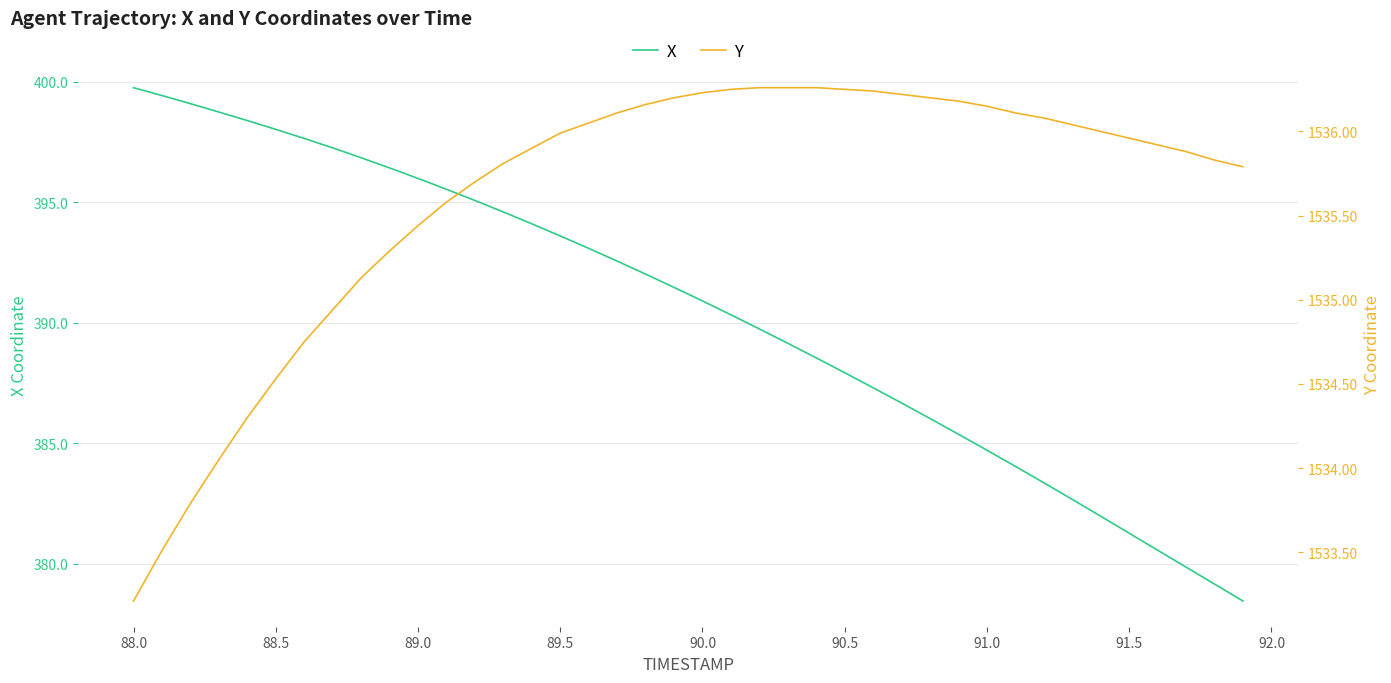

What is the highest value of the X series?

399.7